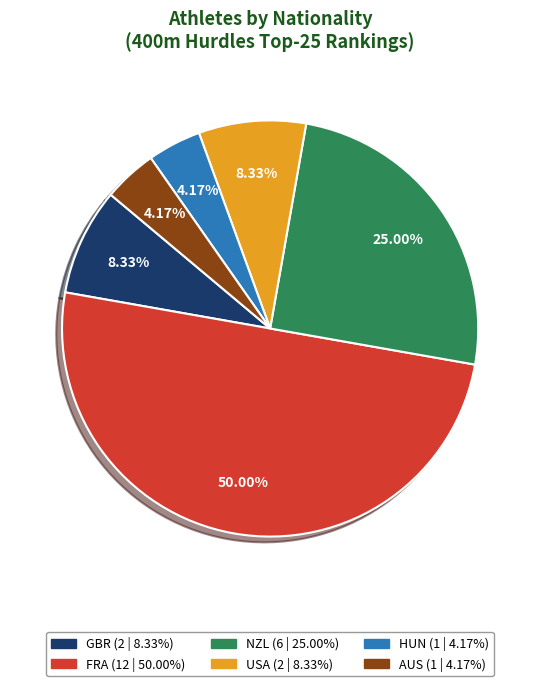

How many slices are in this pie chart?

6